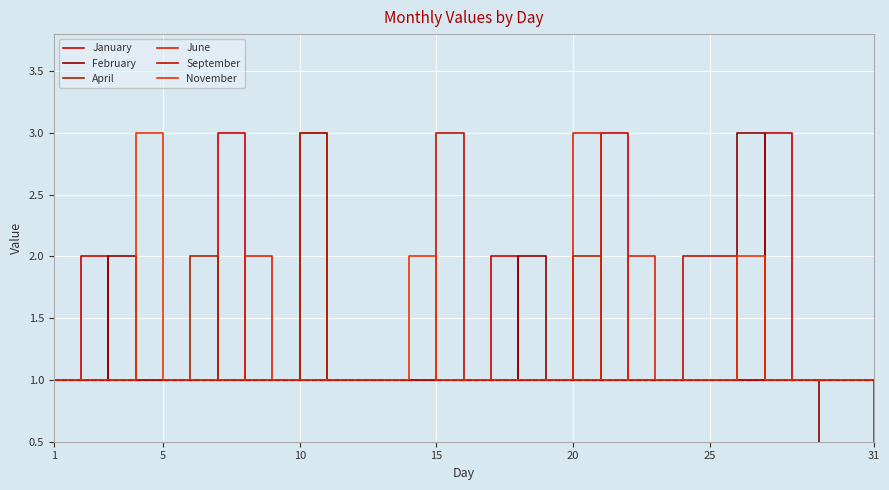

At 25, list the series in order from smallest to largest.

January, February, April, June, November, September